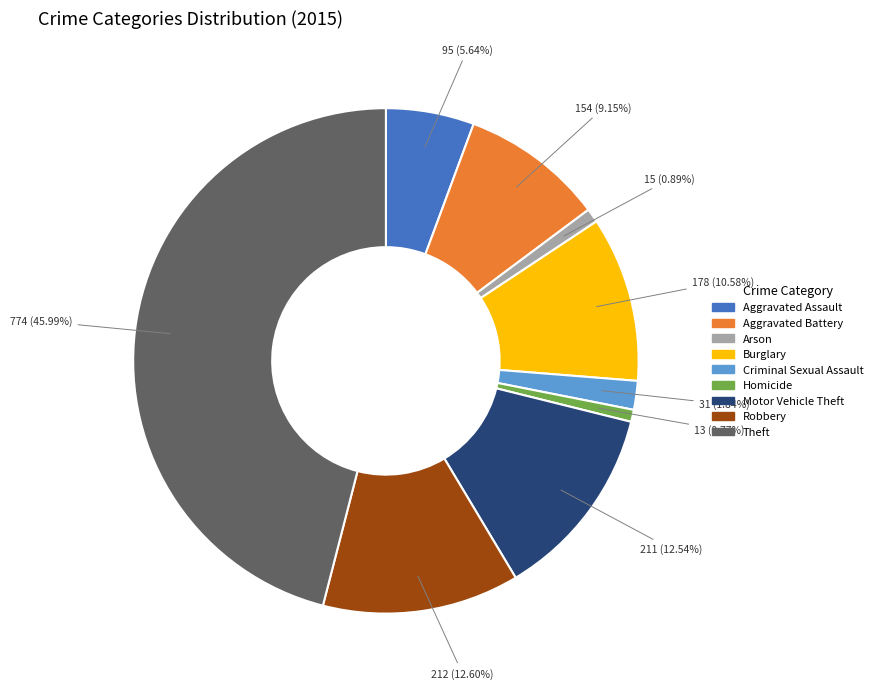

What is the total percentage of Theft and Motor Vehicle Theft?

58.5%